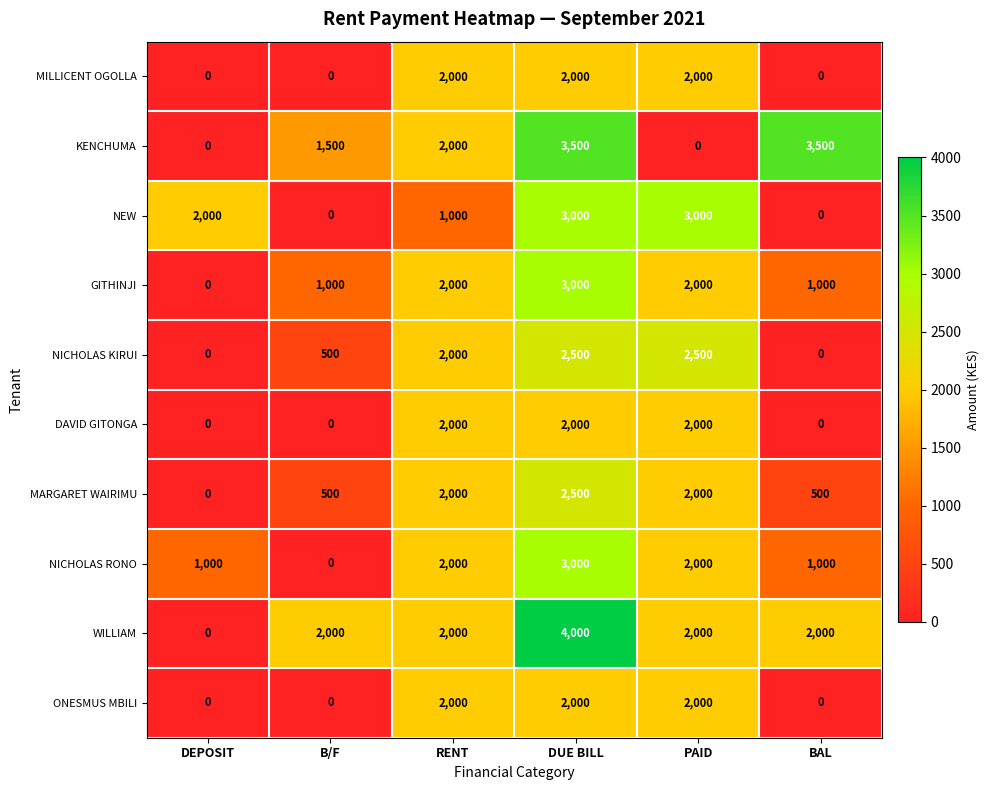

How many values in NEW are above zero?

4